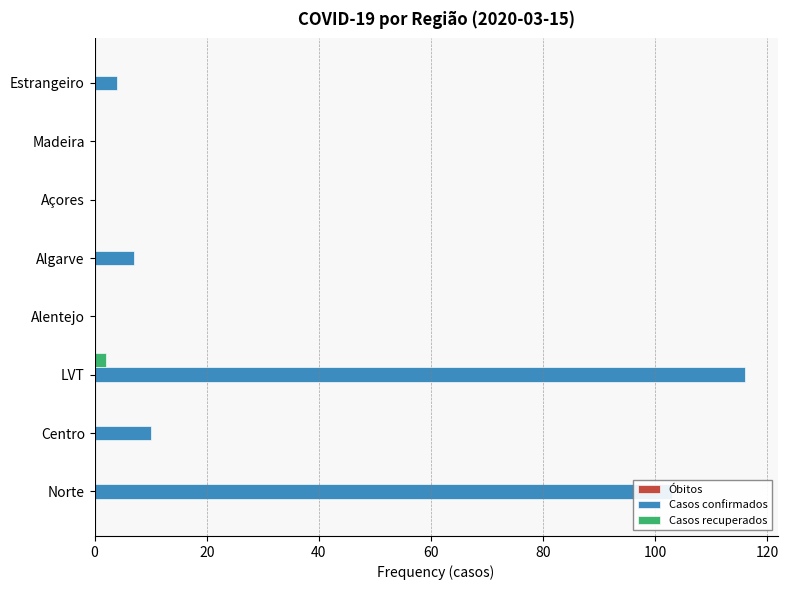

Which series has the widest spread of values?

Casos confirmados